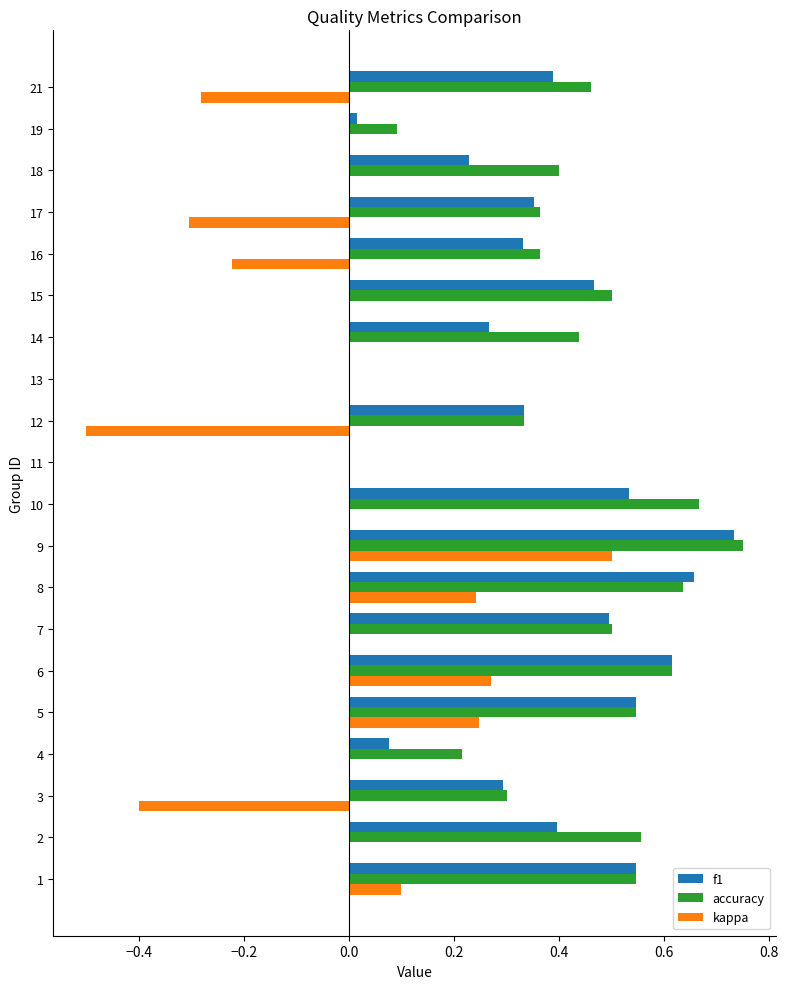

Which category has the highest value in the kappa series?

9